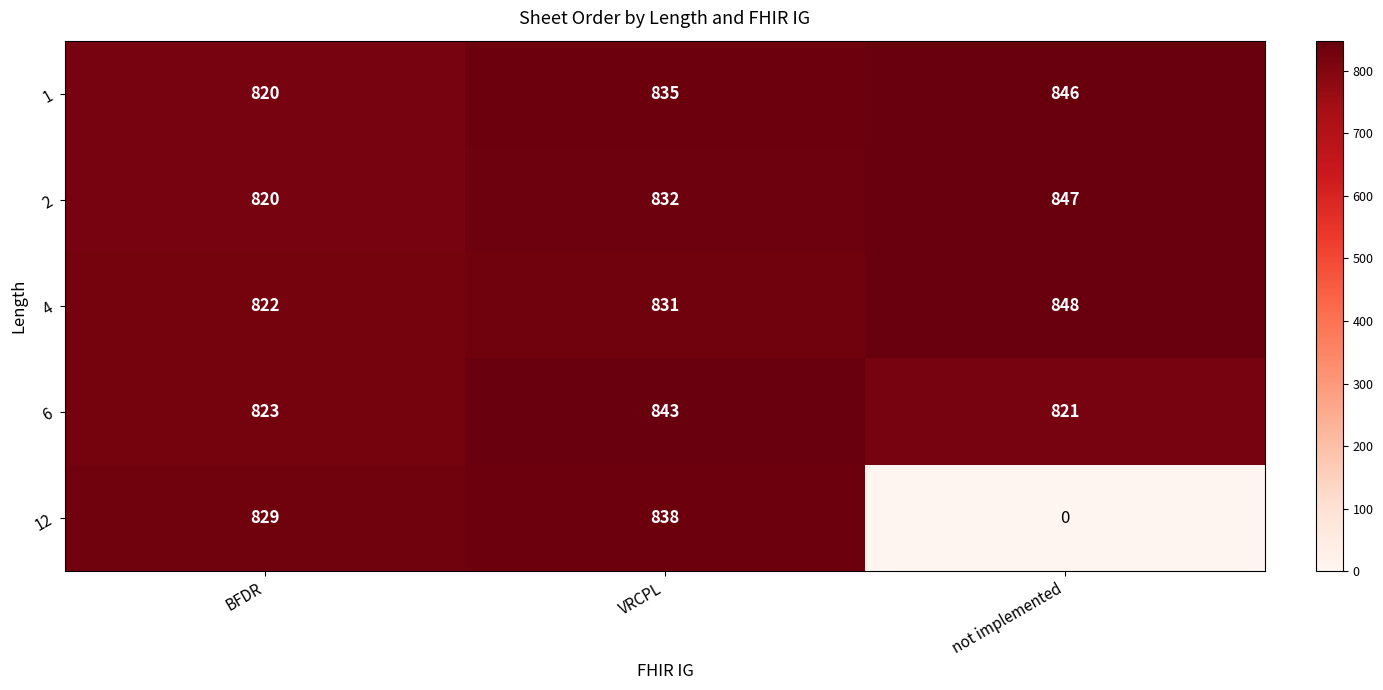

List the series in order of their peak value, highest first.

4, 2, 1, 6, 12